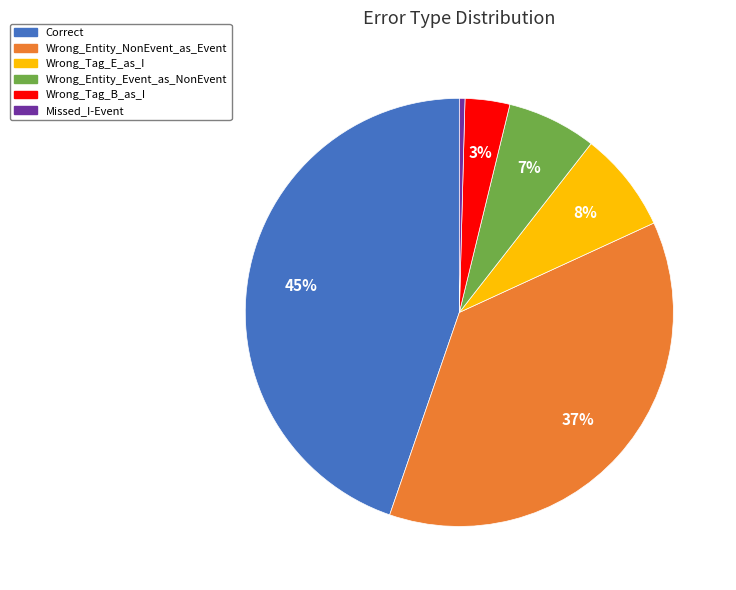

Is there any slice that represents more than half of the pie?

No